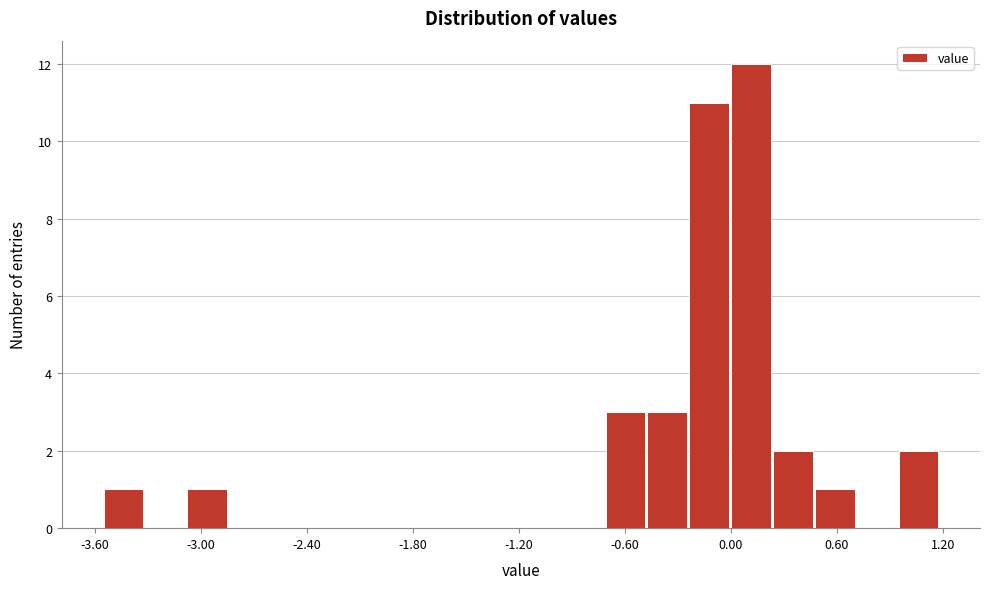

Read against the x-axis, roughly where is the centre of the tallest bar?

0.1